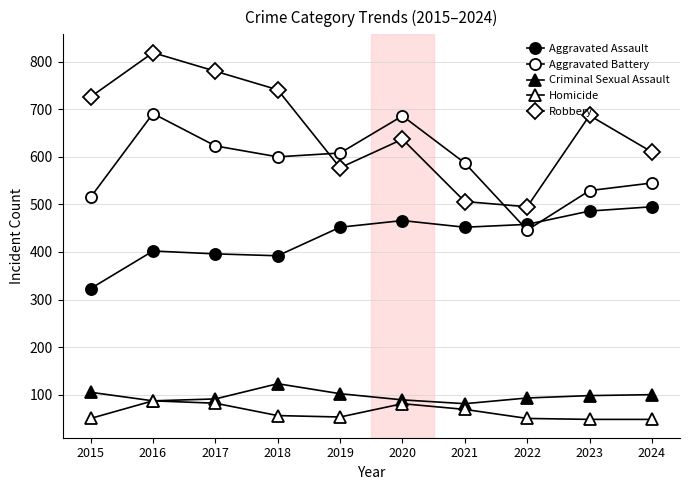

Rank the series at 2023 from lowest to highest value.

Homicide, Criminal Sexual Assault, Aggravated Assault, Aggravated Battery, Robbery